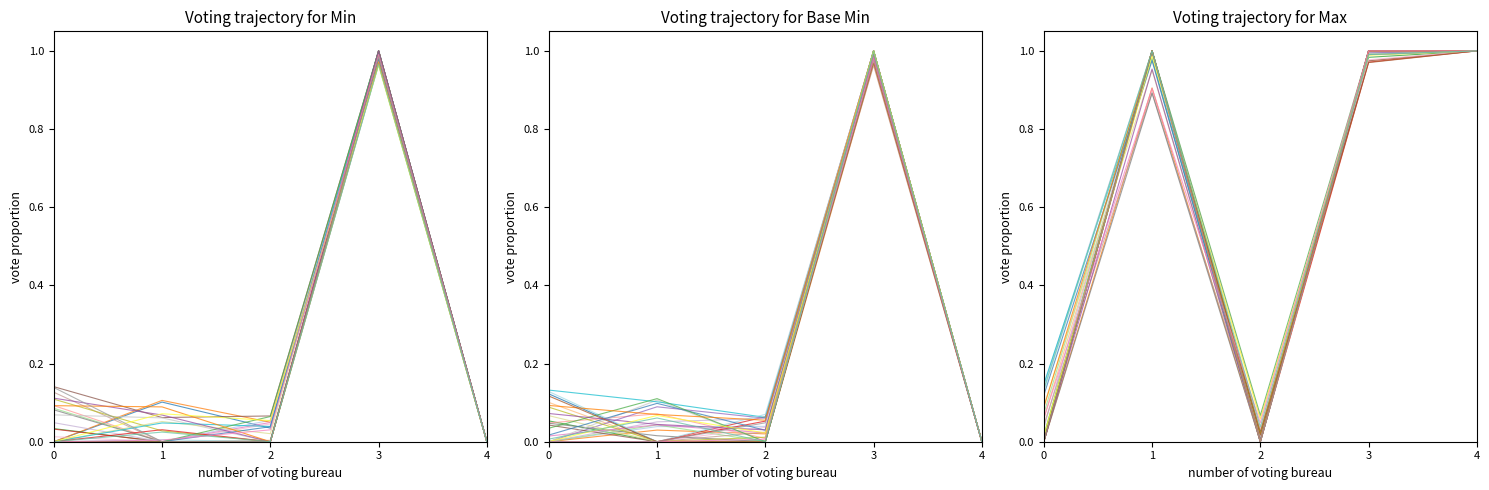

What is the total value across all series at 1?

1